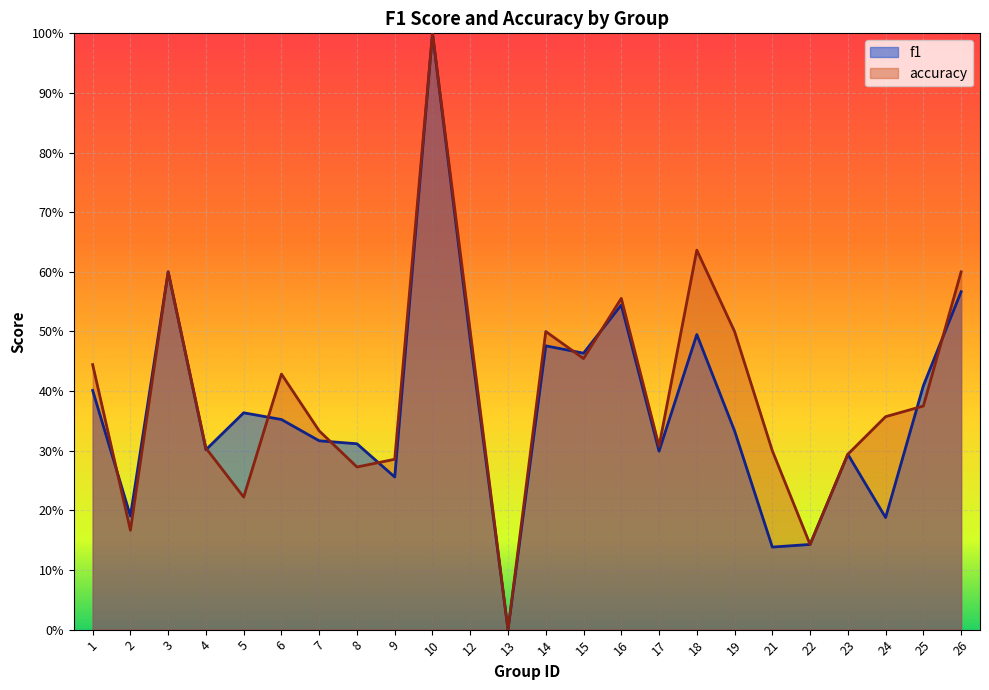

What is the maximum value for f1?

1.0